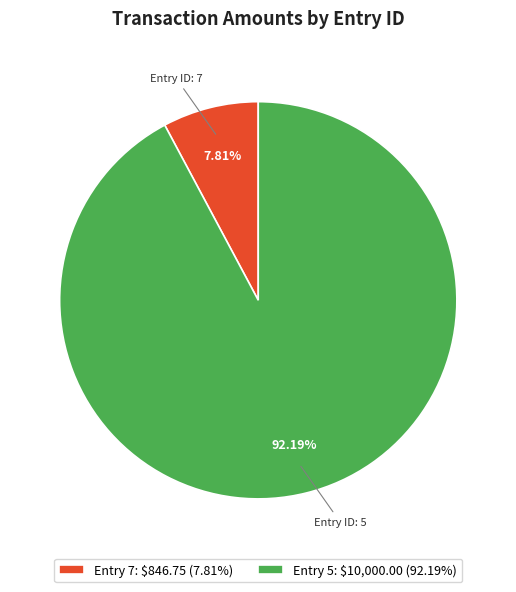

How many segments does this pie chart have?

2